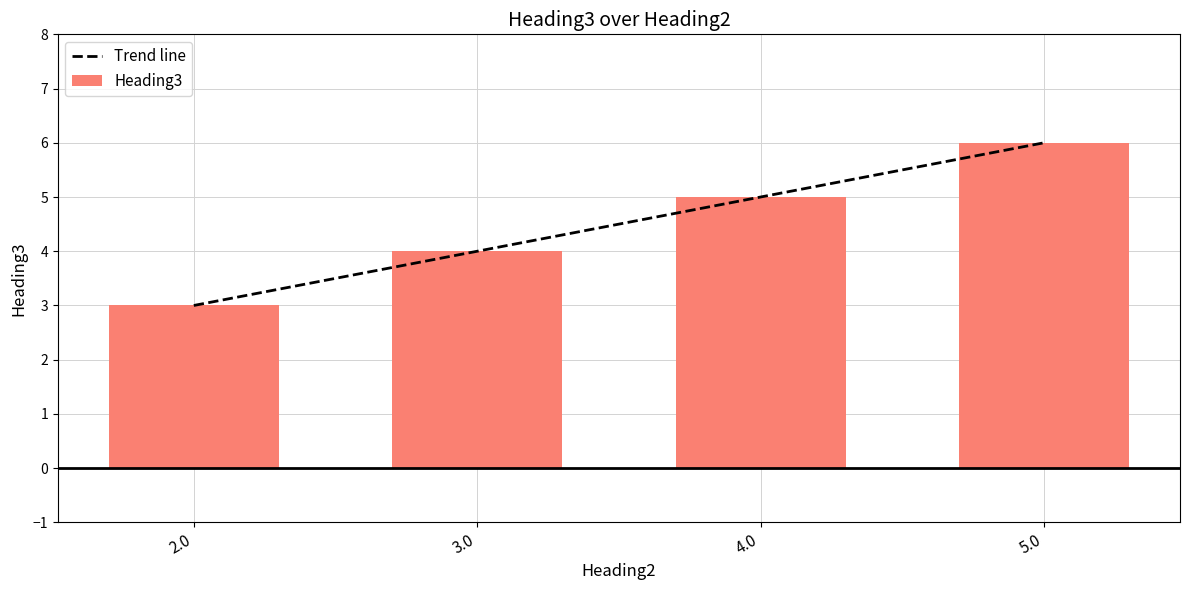

How many groups of bars are there?

4